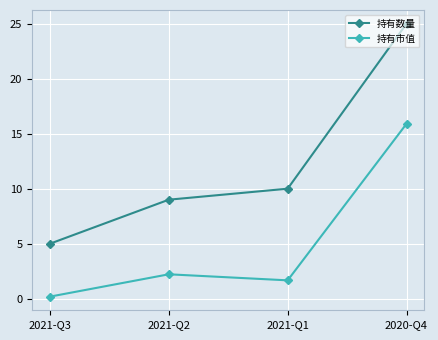

True or false: 持有数量 and 持有市值 cross at least once.

False